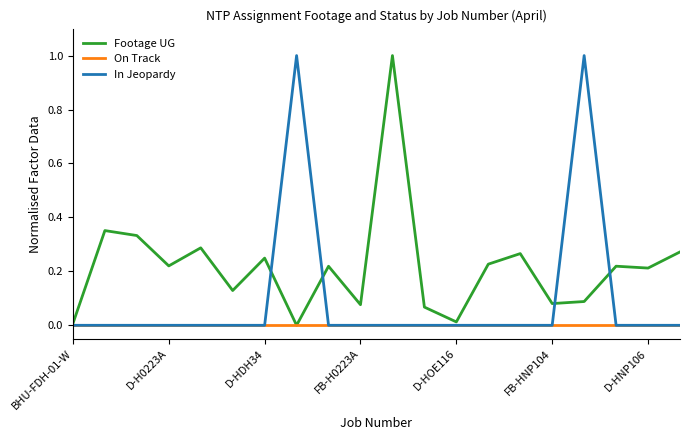

Which series has the largest total across all categories?

Footage UG